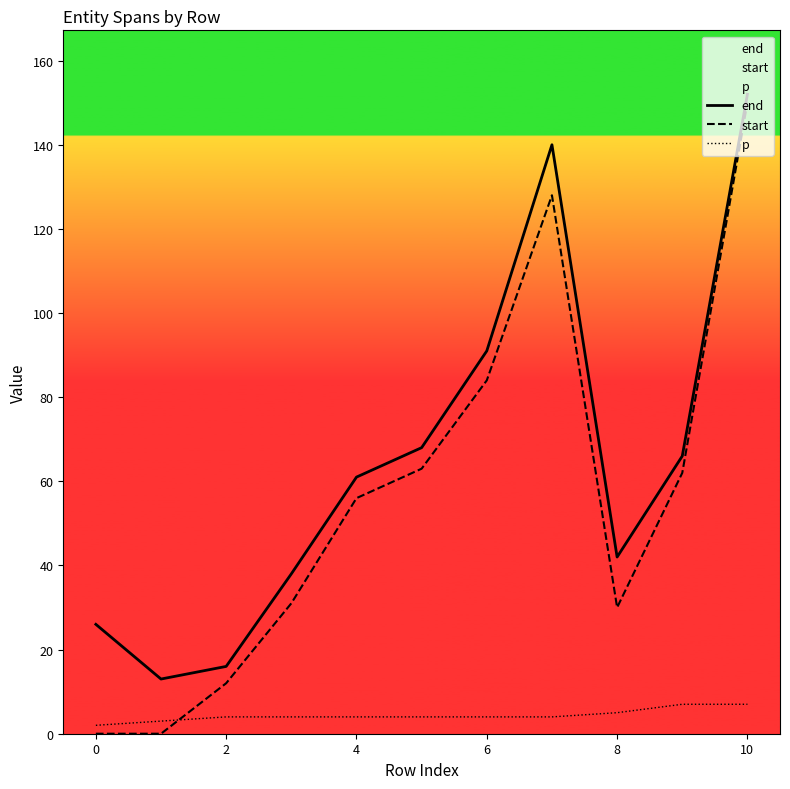

What are all the series names shown in the legend?

end, start, p